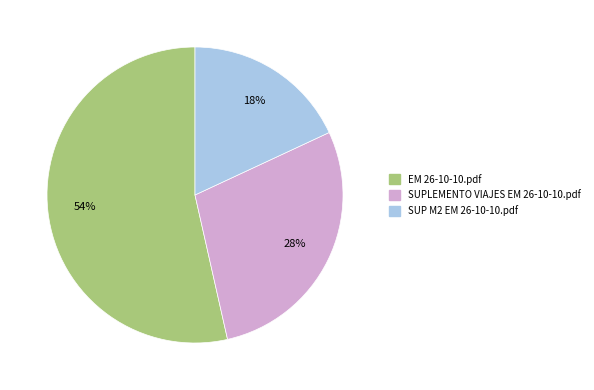

Which category has the biggest portion of the pie?

EM 26-10-10.pdf